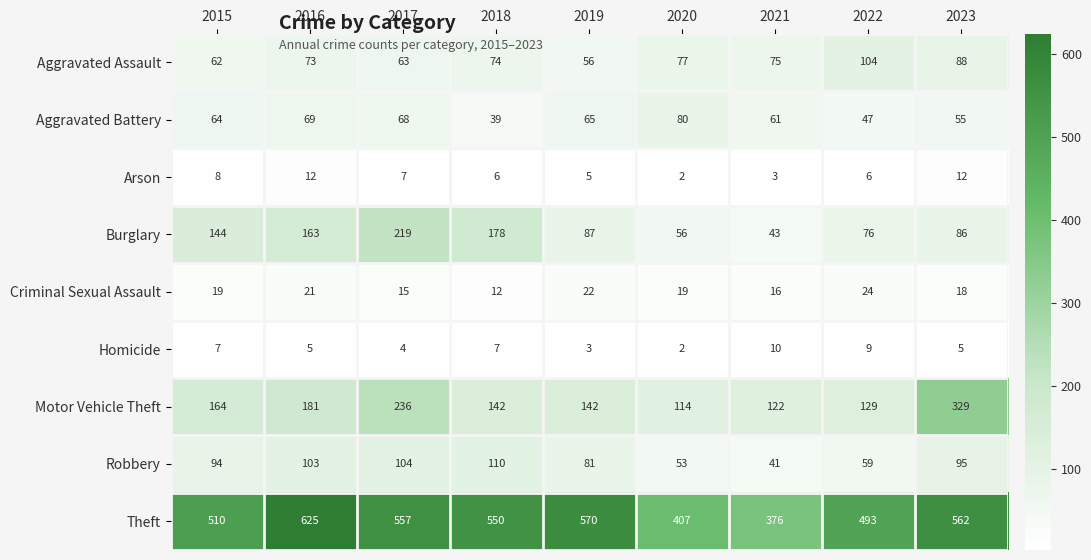

What is the difference between the second highest and second lowest values in the Aggravated Assault series?

26